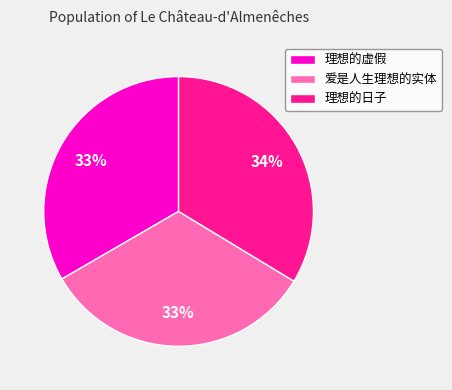

Count the number of slices in the pie.

3